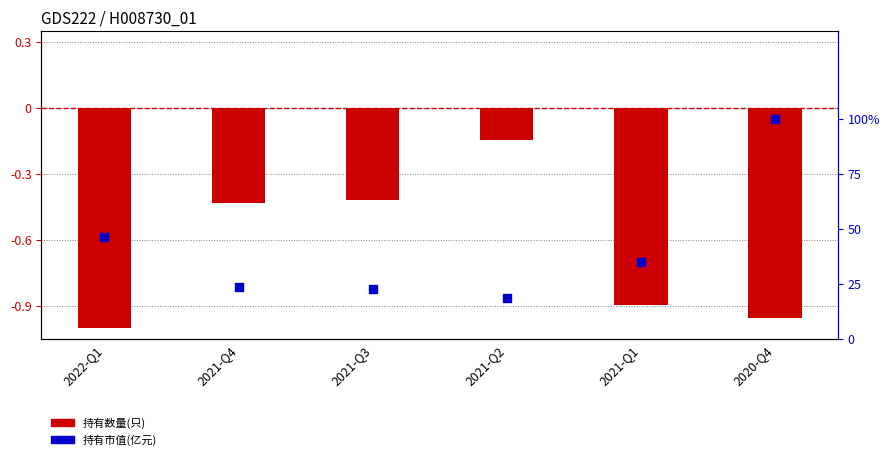

Which series has the largest total across all categories?

持有市值(亿元)